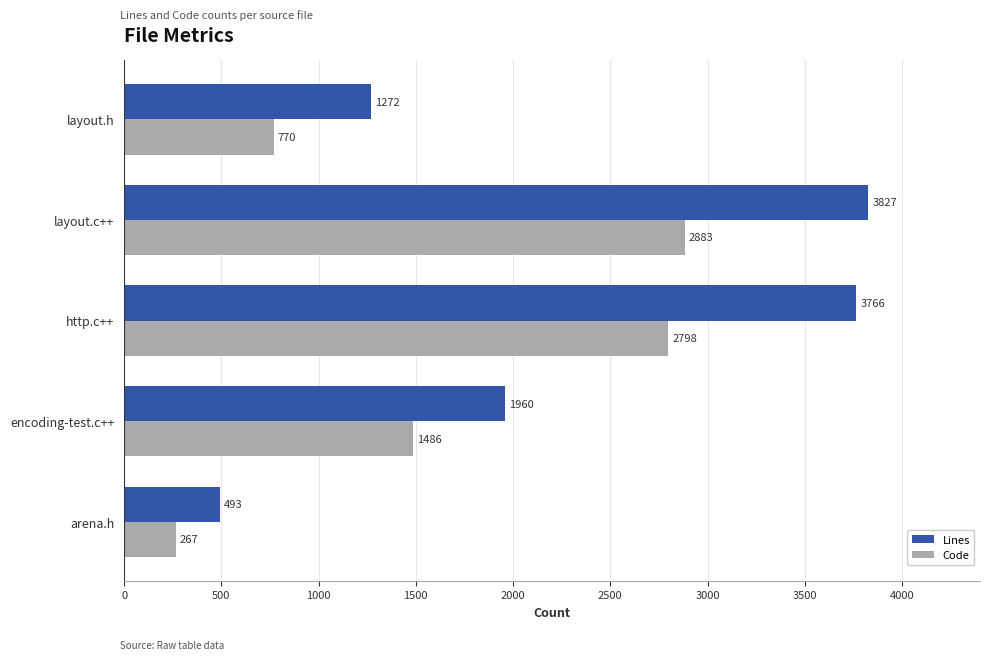

At which label is Lines closest to 2160?

encoding-test.c++